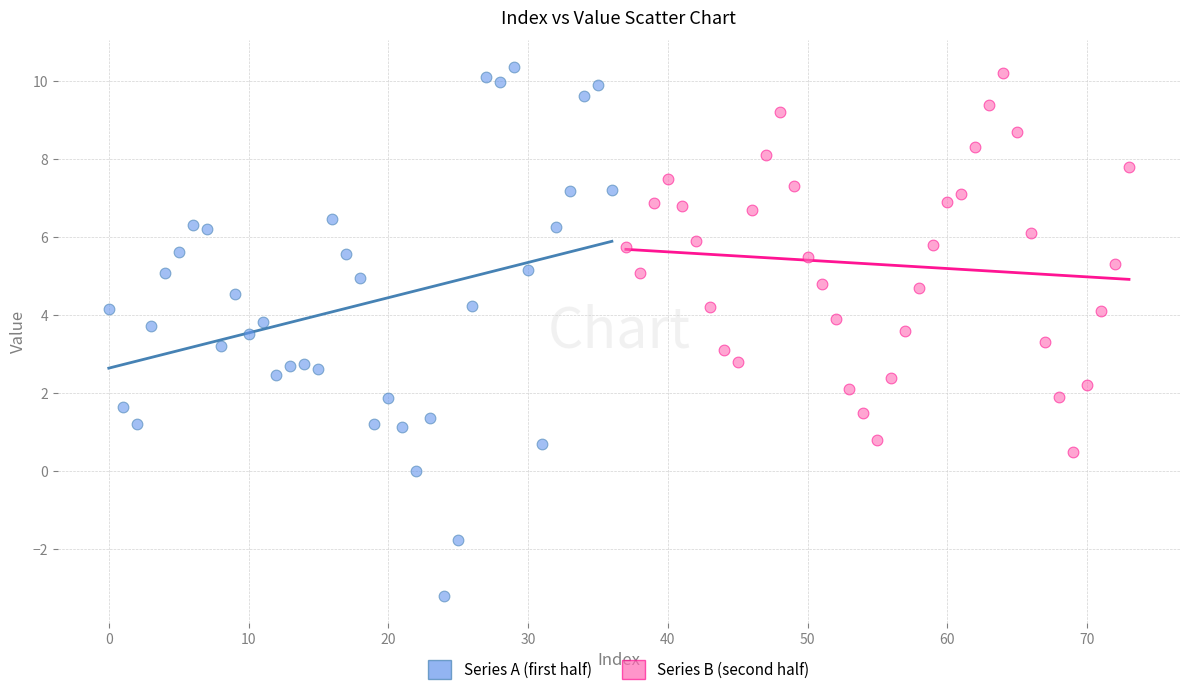

What are all the series names shown in the legend?

Series A (first half), Series B (second half)